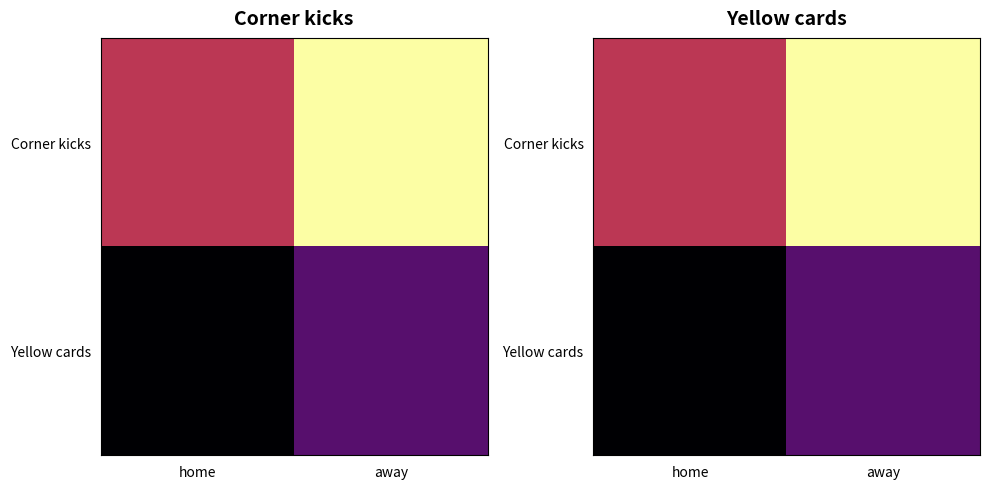

The Yellow cards series shows 2 at home. True or false?

False